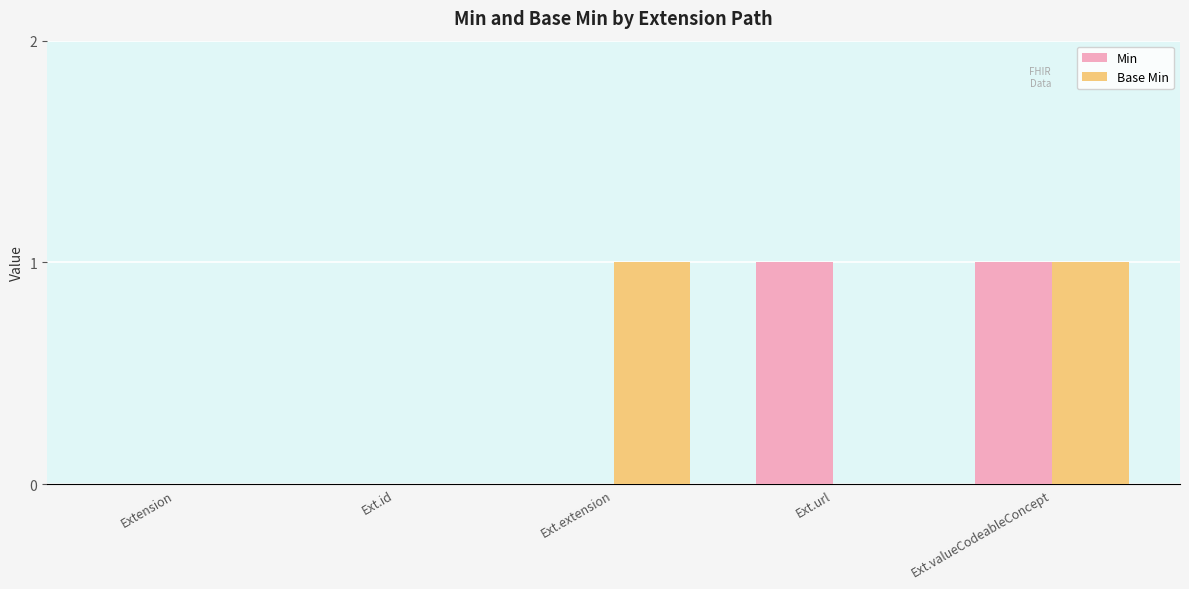

Is it true that Min equals 2 at Ext.url?

False